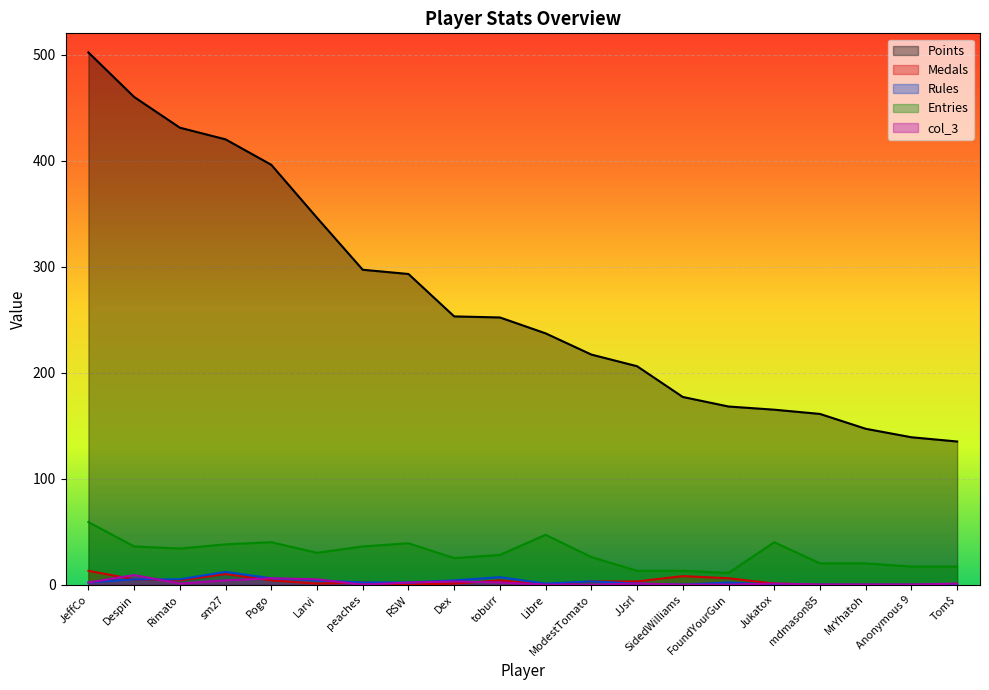

Is the value of col_3 at Anonymous 9 greater than the value of Entries at Tom$?

No